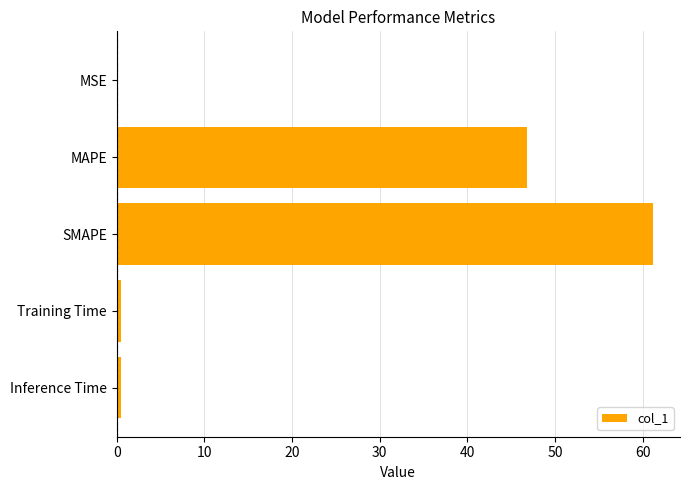

At which label is the value closest to 30?

MAPE